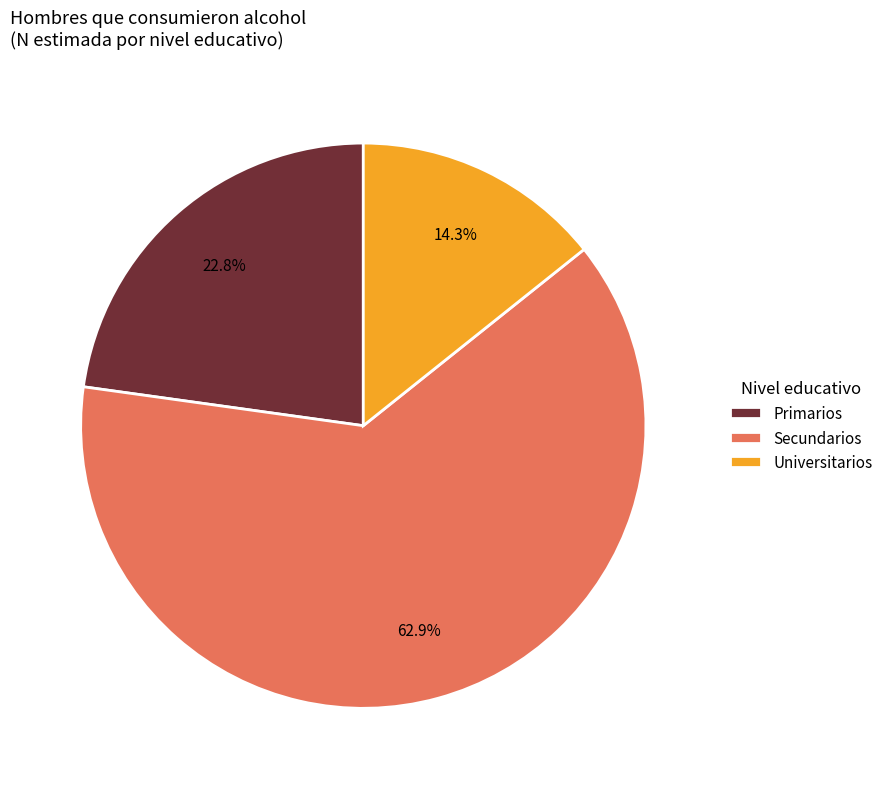

How much of the chart is everything except Primarios?

77.2%